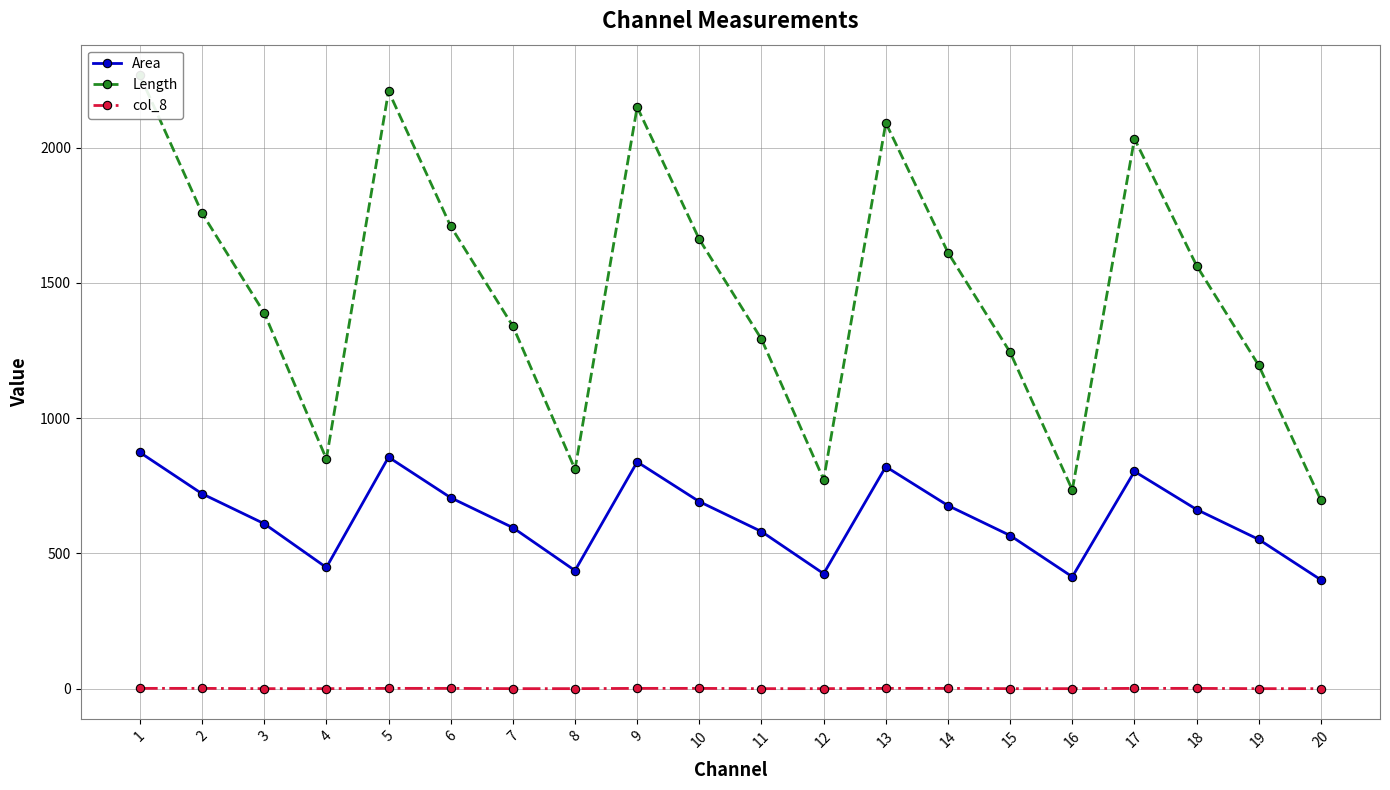

How many distinct data groups are displayed?

3